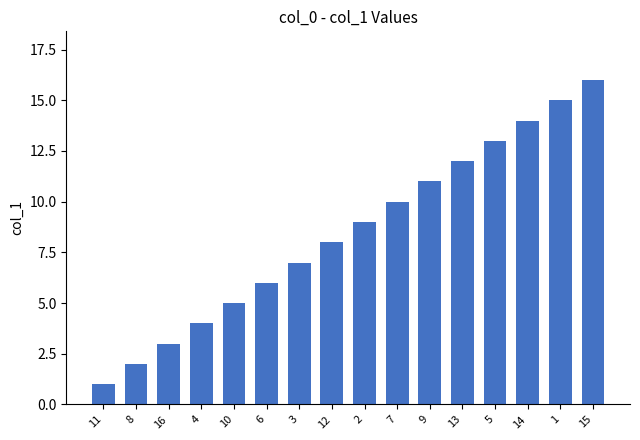

What is the sum of the values at 14 and 13?

26